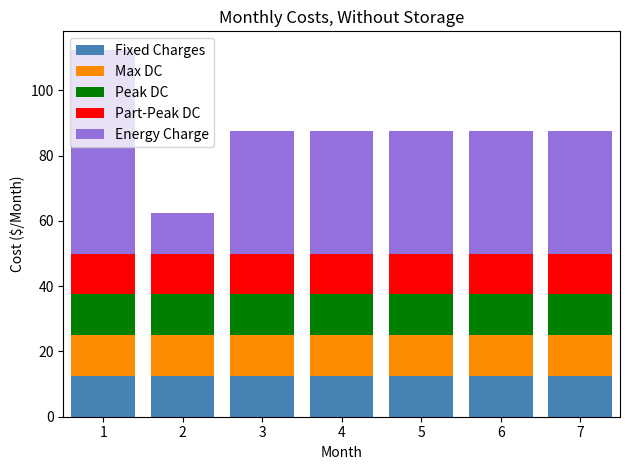

Count the number of categories in the chart.

7